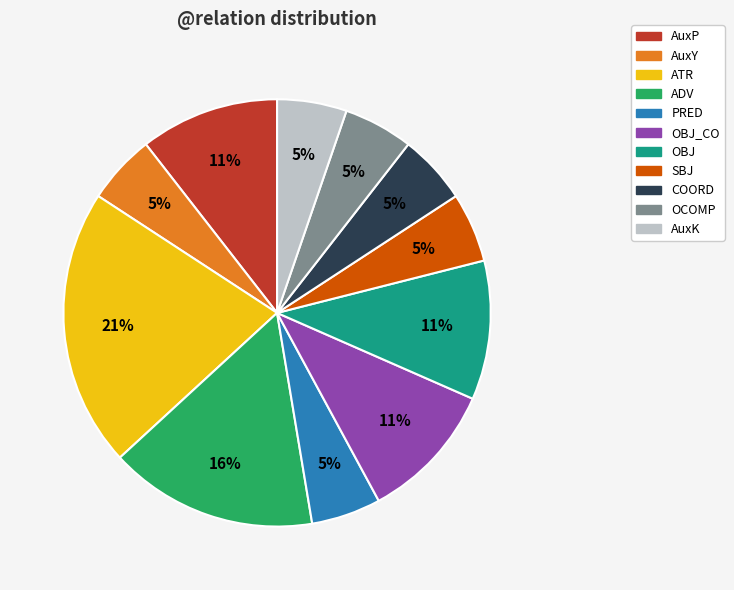

To the nearest percent, what is the average slice percentage?

9%